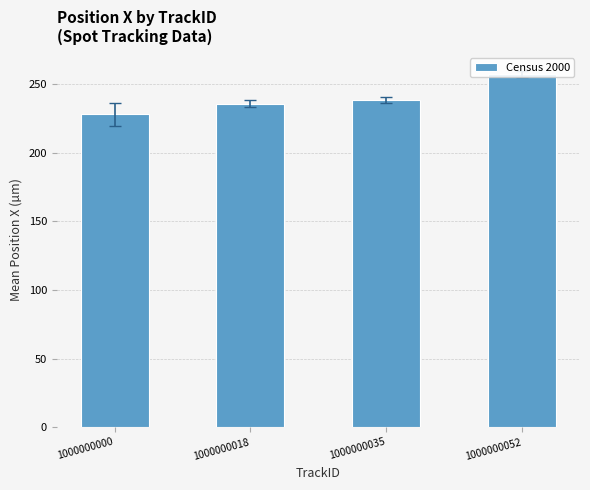

Which category has the highest value across all series?

1000000052